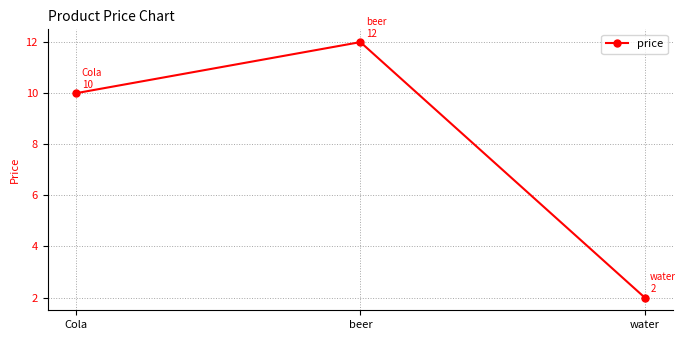

What is the value of the 1st point from the left?

10